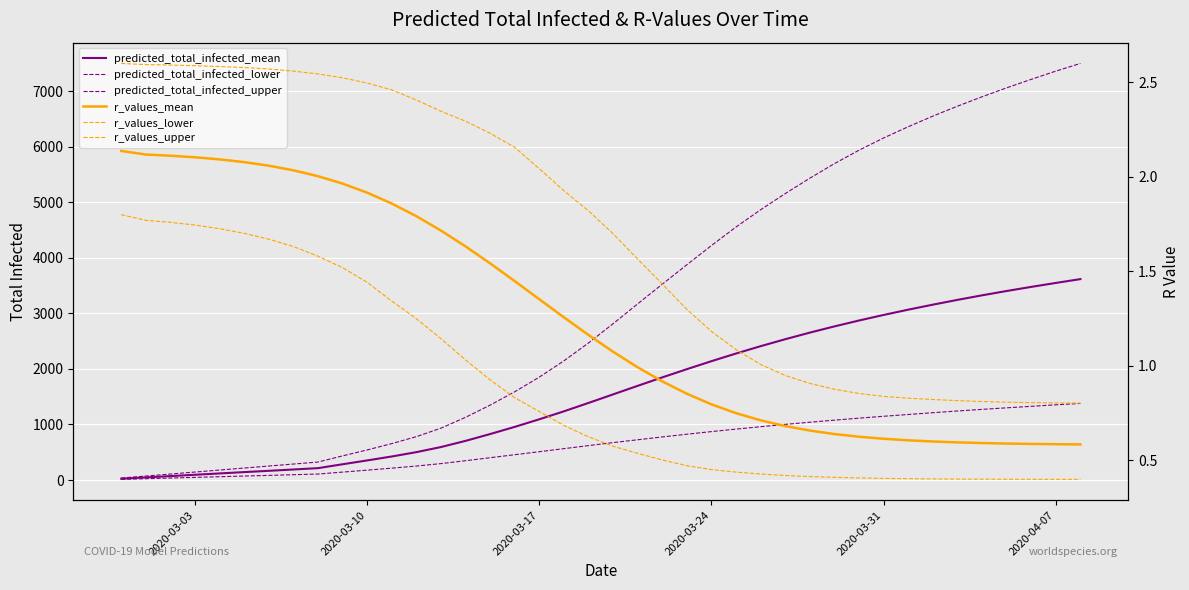

What is the average value of the predicted_total_infected_upper series?

3164.8